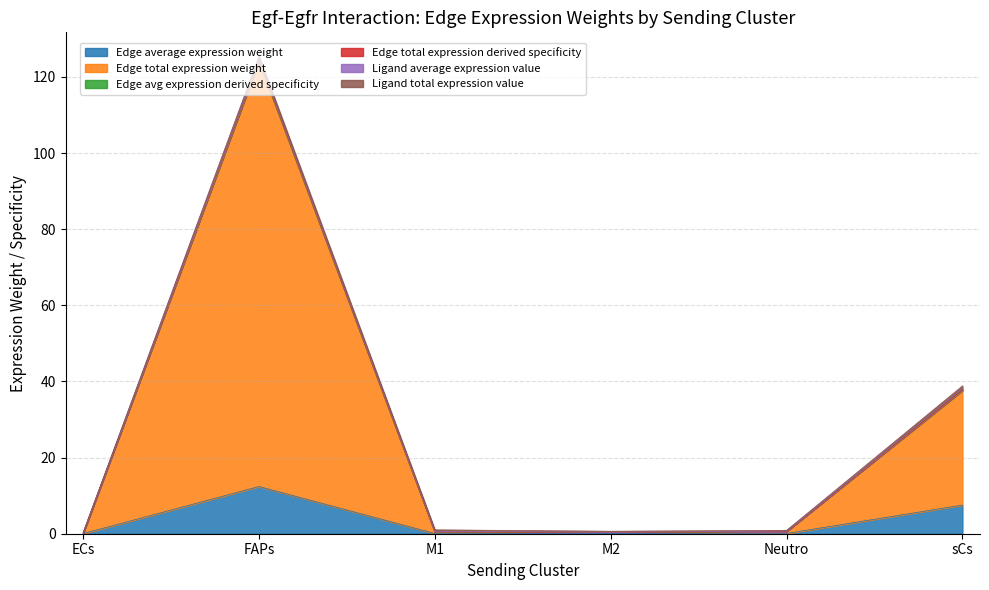

What is the spread (max minus min) of values at ECs?

0.1